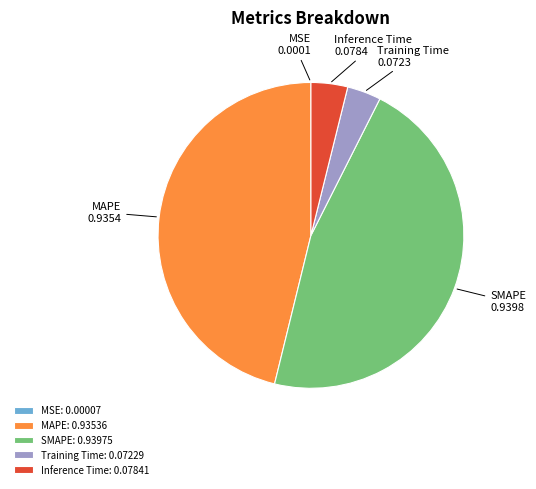

Do Training Time and Inference Time together represent more than half of the pie?

No